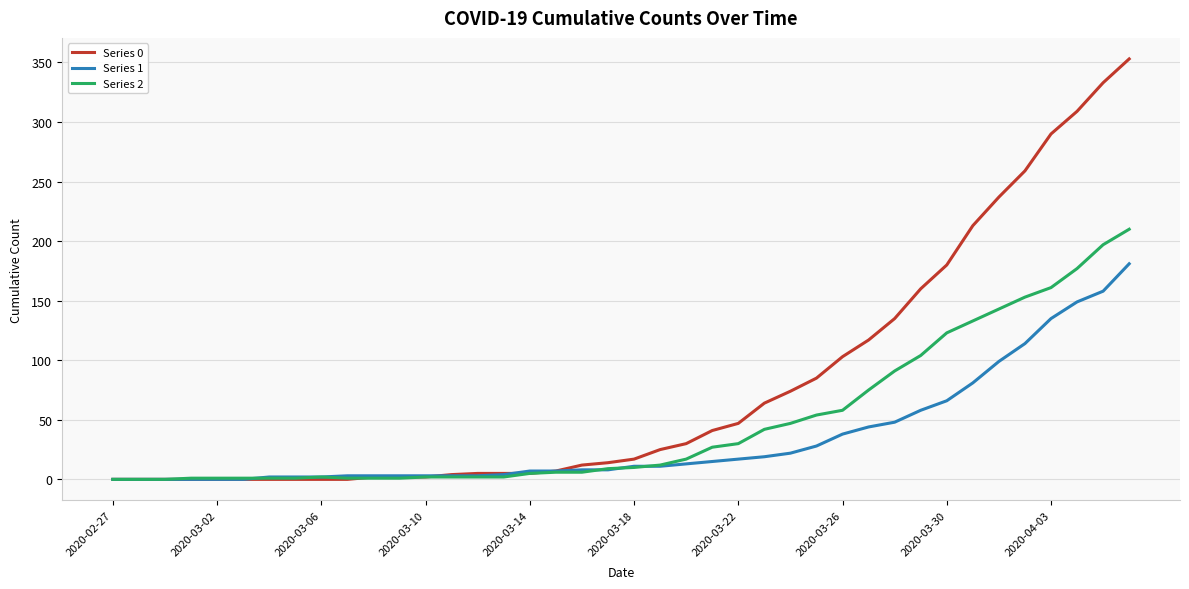

What is the greatest value displayed?

353